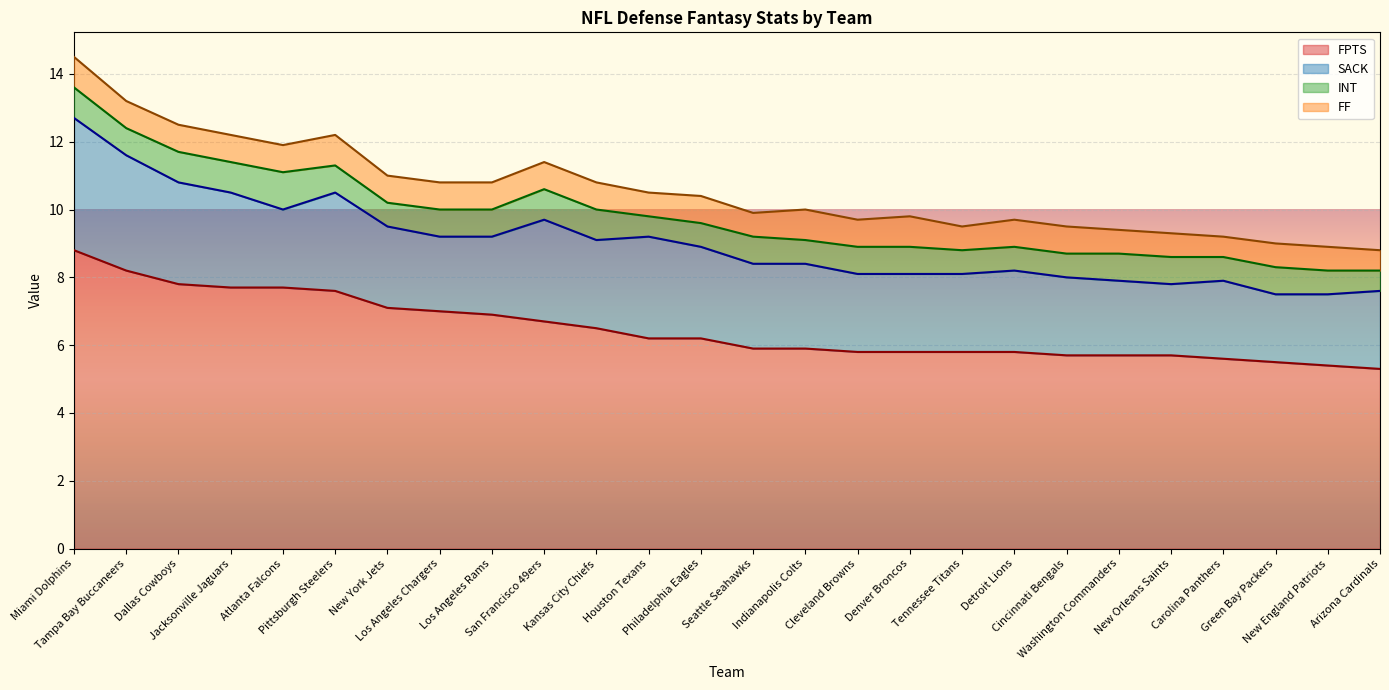

What value does the FF series have at Seattle Seahawks?

0.7